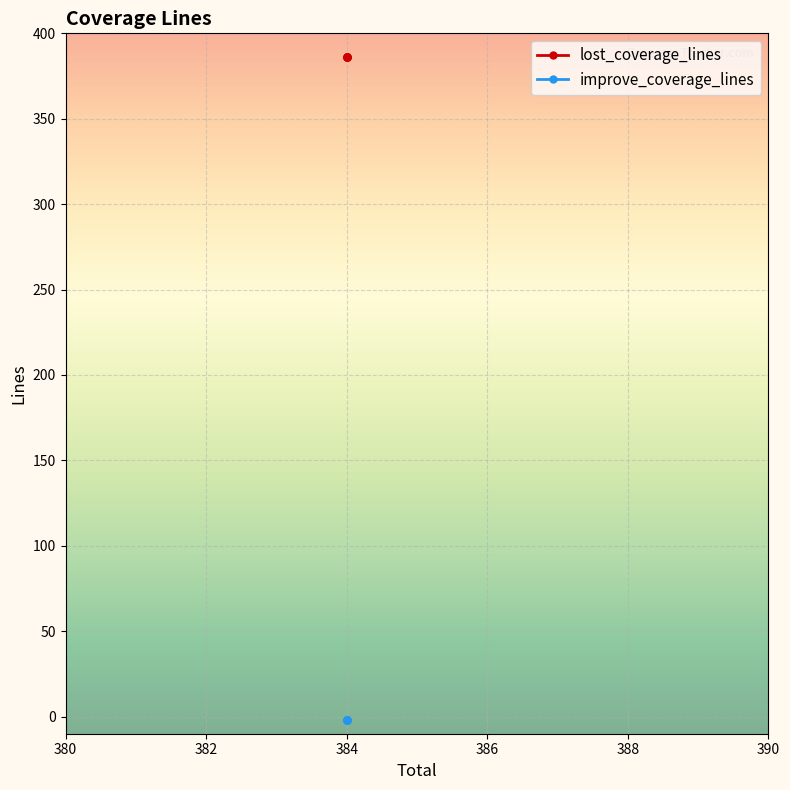

What are all the series names shown in the legend?

lost_coverage_lines, improve_coverage_lines